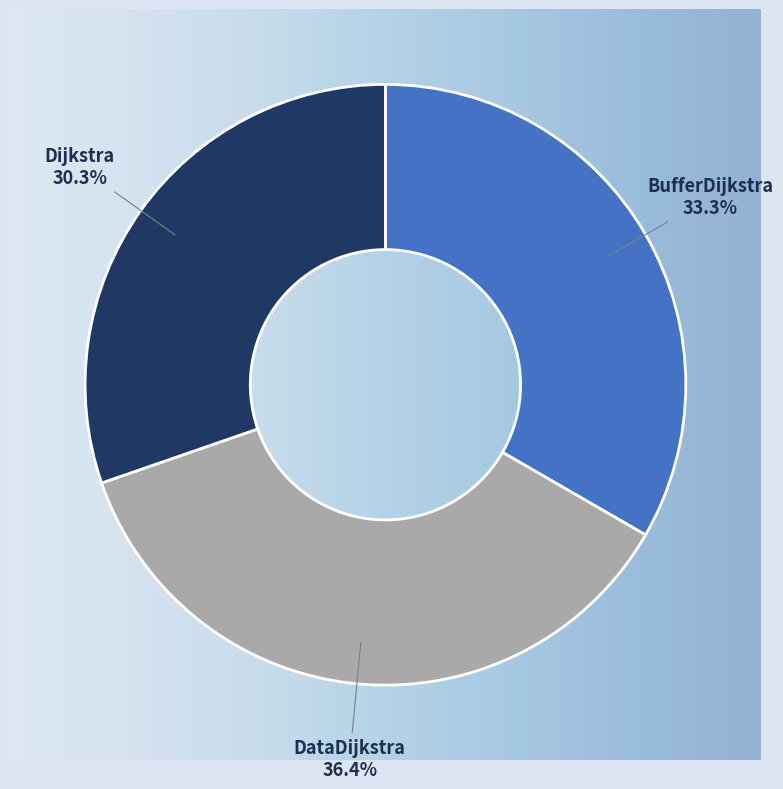

What percentage is the DataDijkstra slice, to the nearest percent?

36%